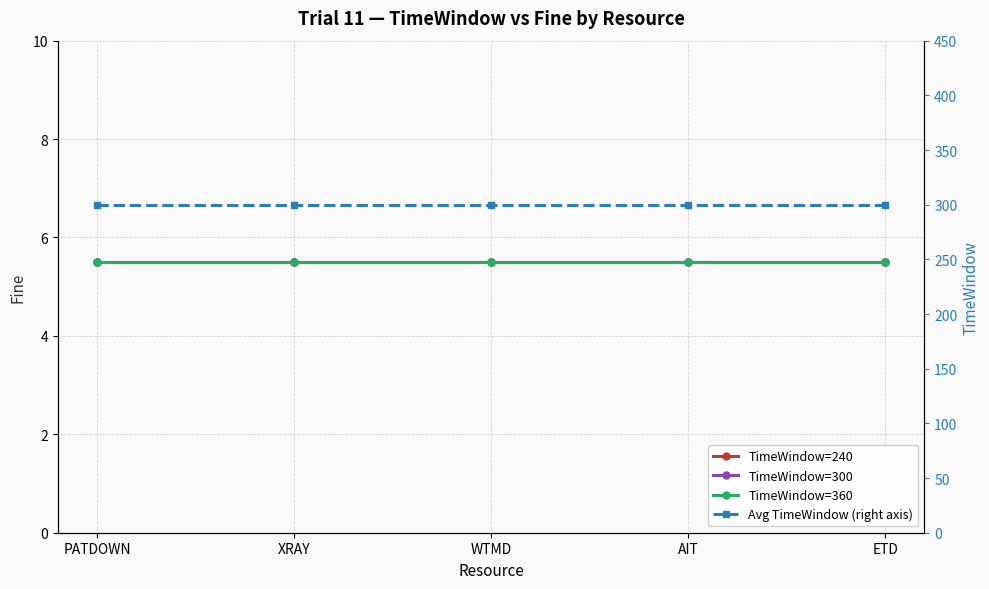

Which category has the lowest value across all series?

PATDOWN